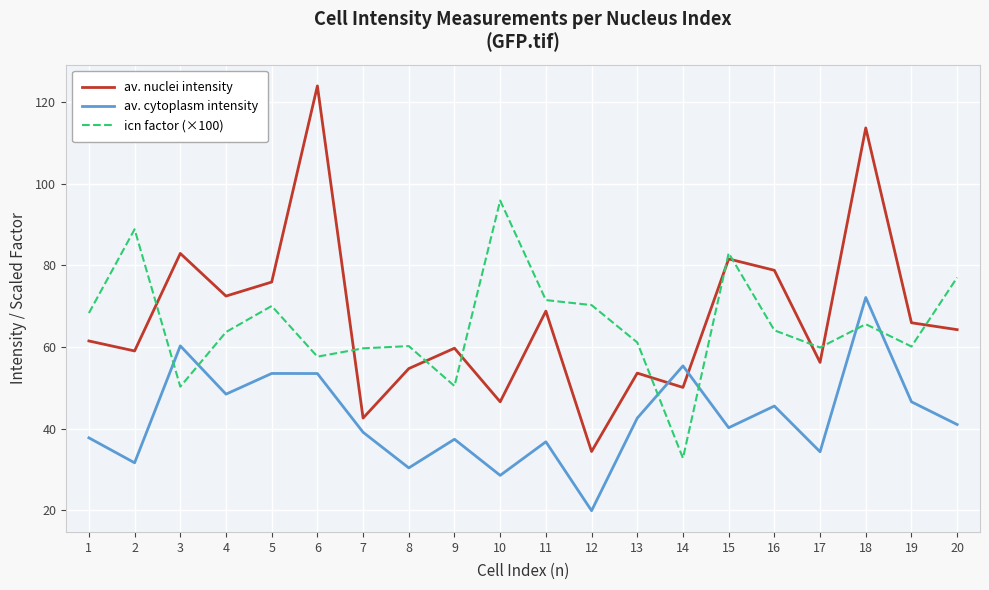

Is the value of av. cytoplasm intensity at 19 greater than the value of icn factor (×100) at 2?

No